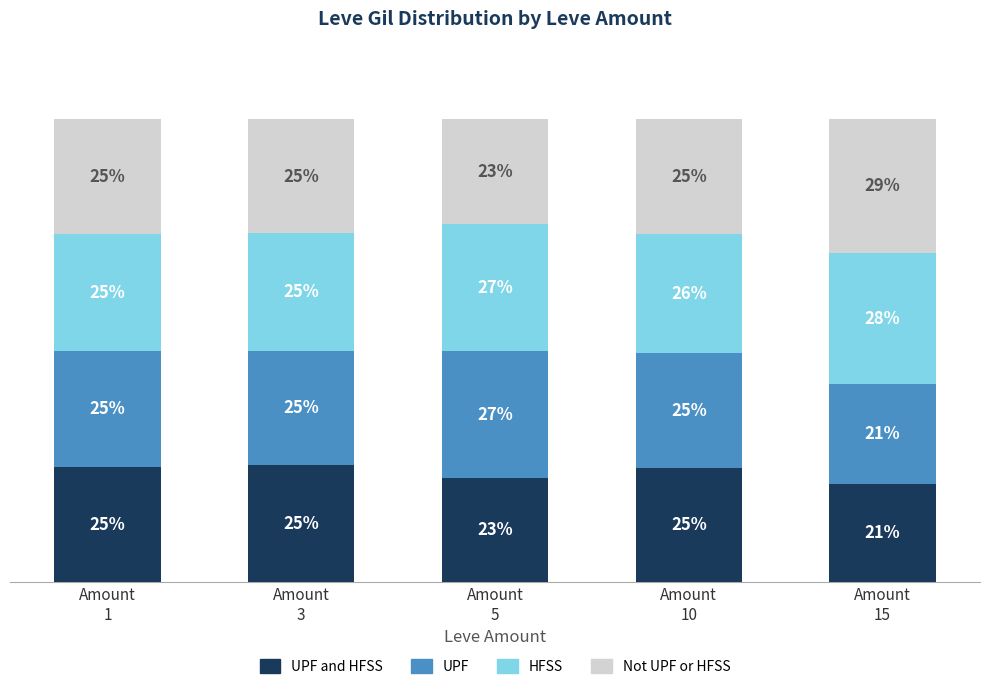

What are all the series names shown in the legend?

UPF and HFSS, UPF, HFSS, Not UPF or HFSS